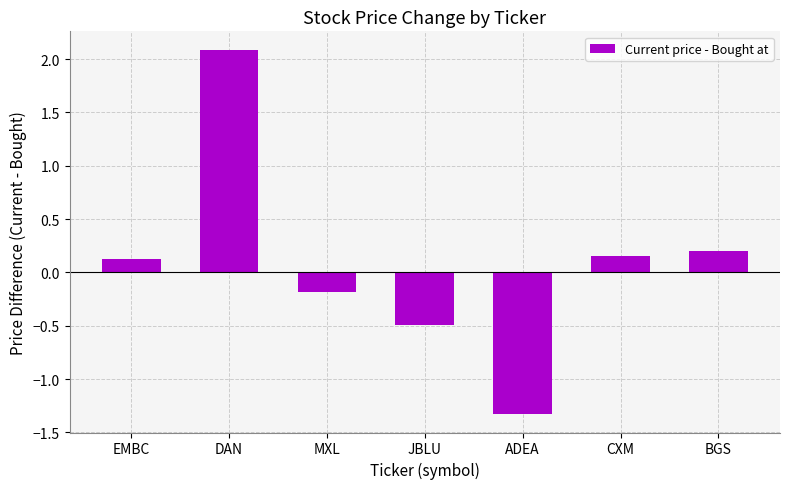

True or false: the data shows -0.2 at MXL.

True